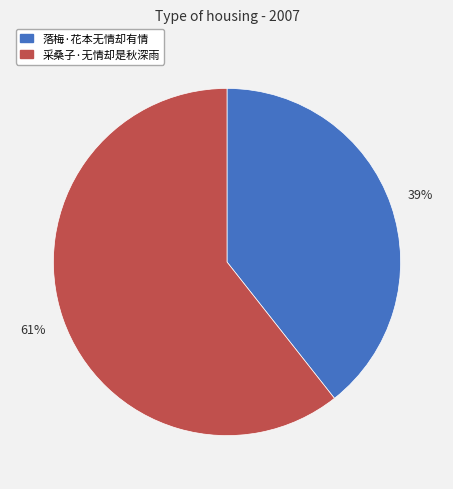

Combined, do 落梅·花本无情却有情 and 采桑子·无情却是秋深雨 account for over 50%?

Yes